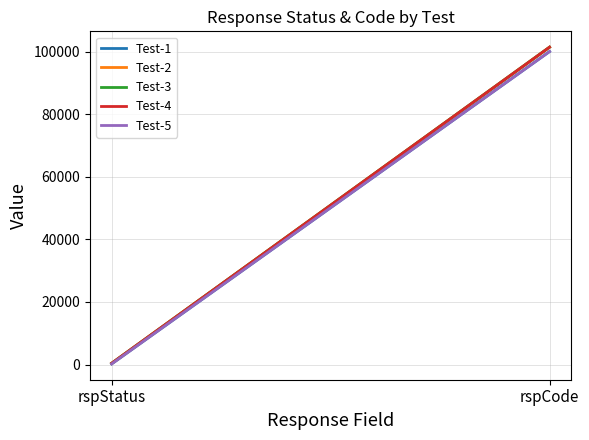

What is the label of the 1st point from the left?

rspStatus